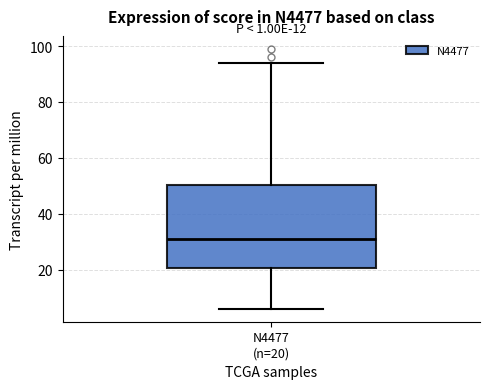

Transcribe this box plot: give where the median line is, the range the box spans, and where the two whiskers end, as read against the y-axis. The values are not printed on the chart, so give them approximately, as read against the axis.

median 32, box 20 to 50, whiskers 6 to 94